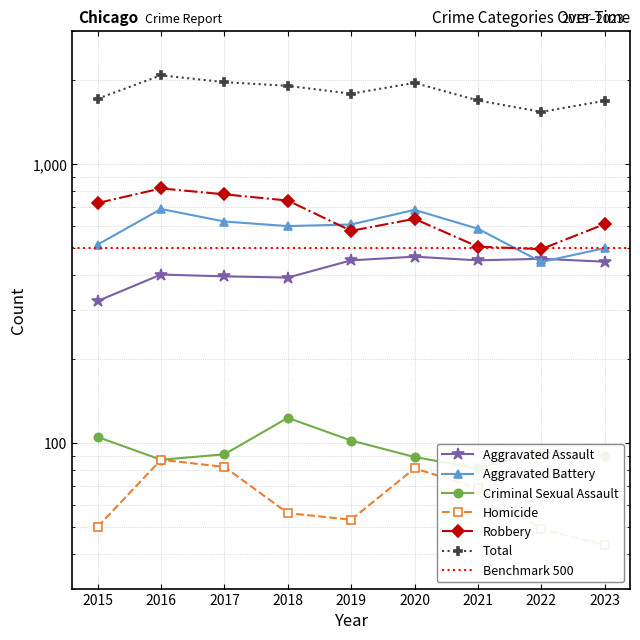

Which category has the highest value in the Aggravated Assault series?

2020